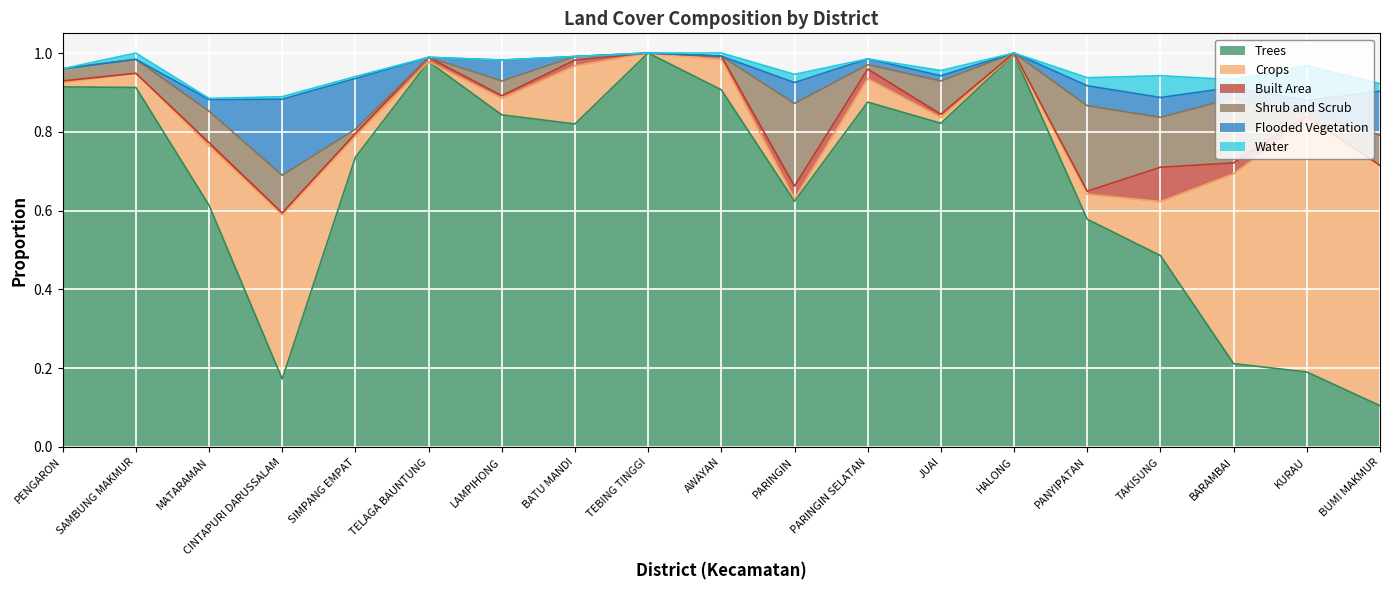

Where do Trees and Flooded Vegetation first cross each other?

MATARAMAN and CINTAPURI DARUSSALAM